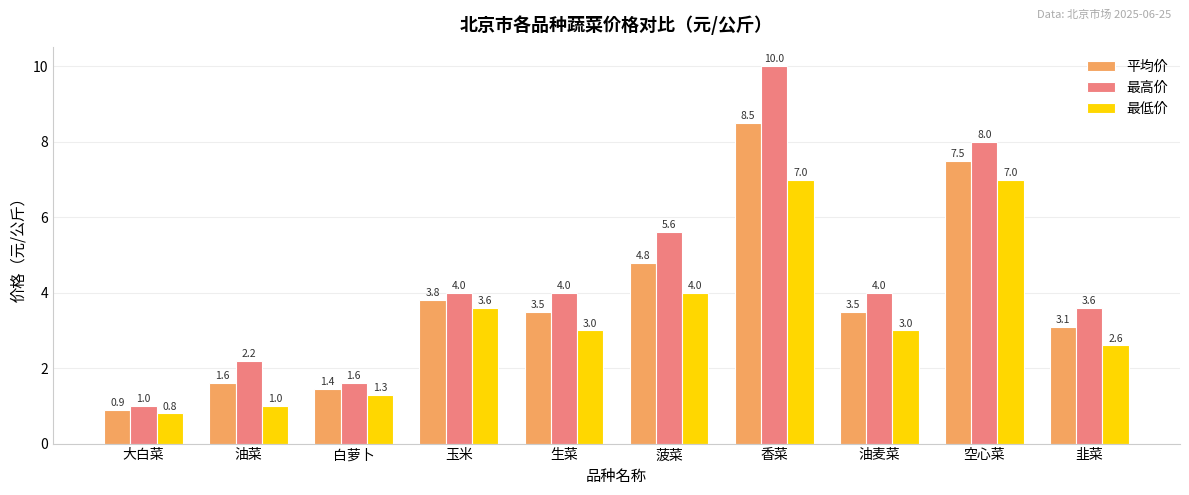

What is the spread (max minus min) of values at 玉米?

0.4